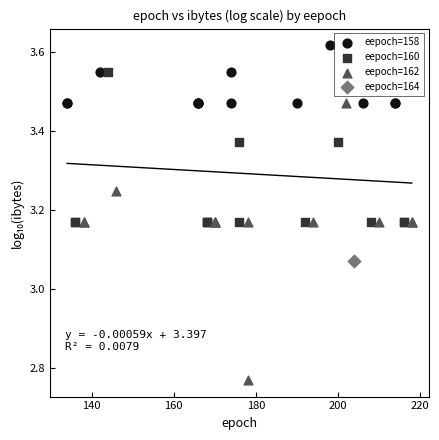

What are all the series names shown in the legend?

eepoch=158, eepoch=160, eepoch=162, eepoch=164